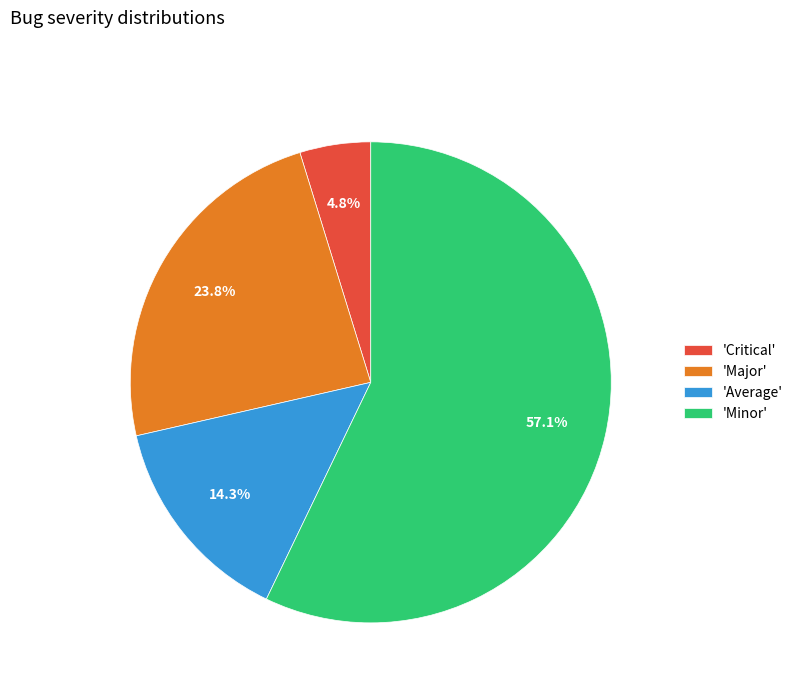

Which has a higher value, 'Minor' or 'Average'?

'Minor'